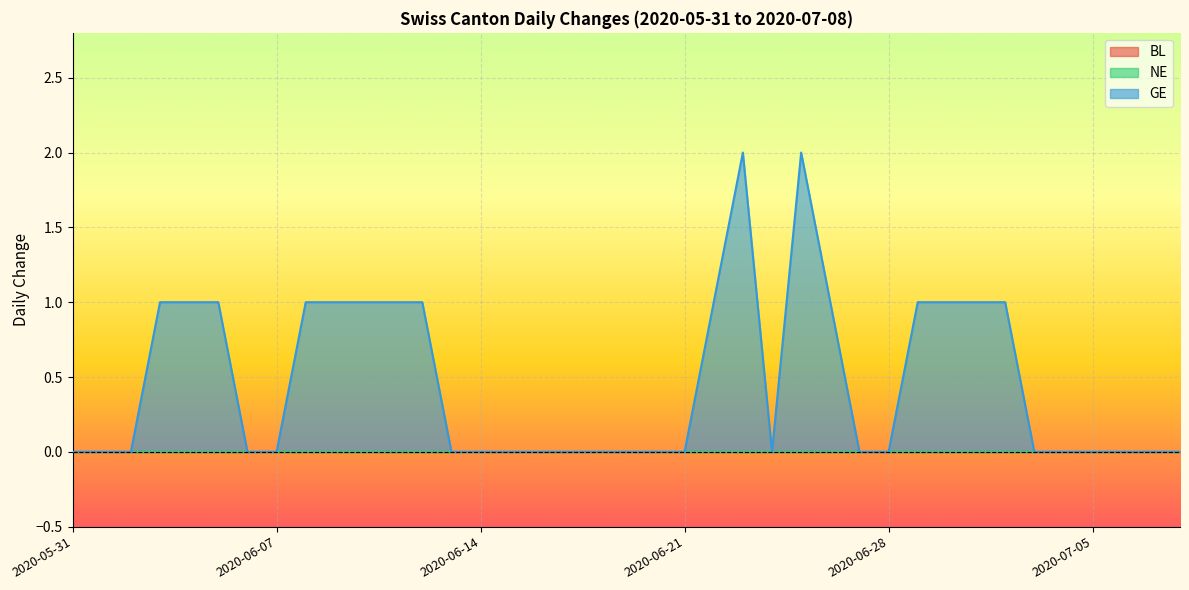

Which series changed the most between 2020-06-29 and 2020-07-02?

BL